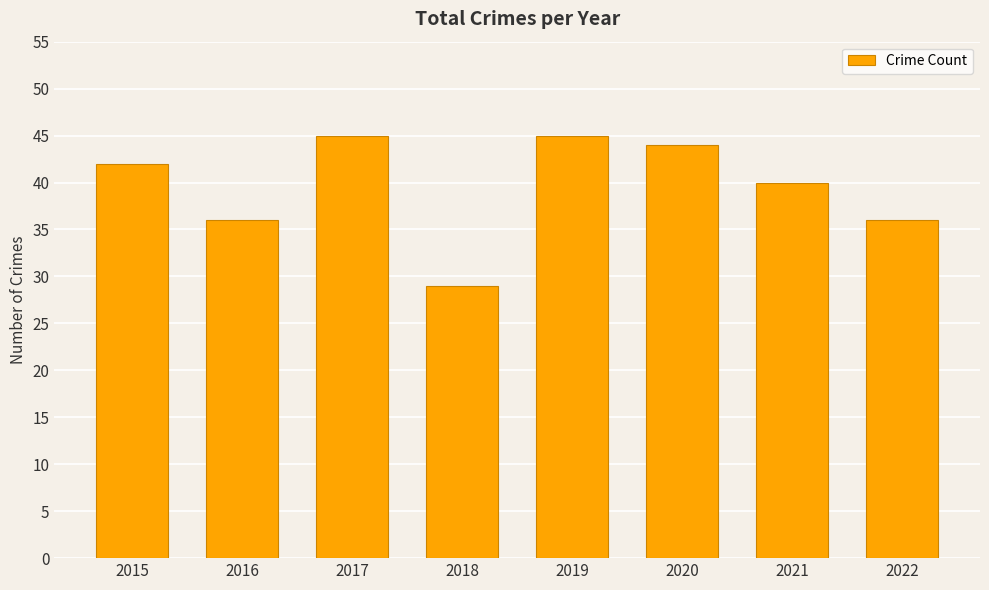

What is the ratio of the value at 2016 to the value at 2022?

1.0